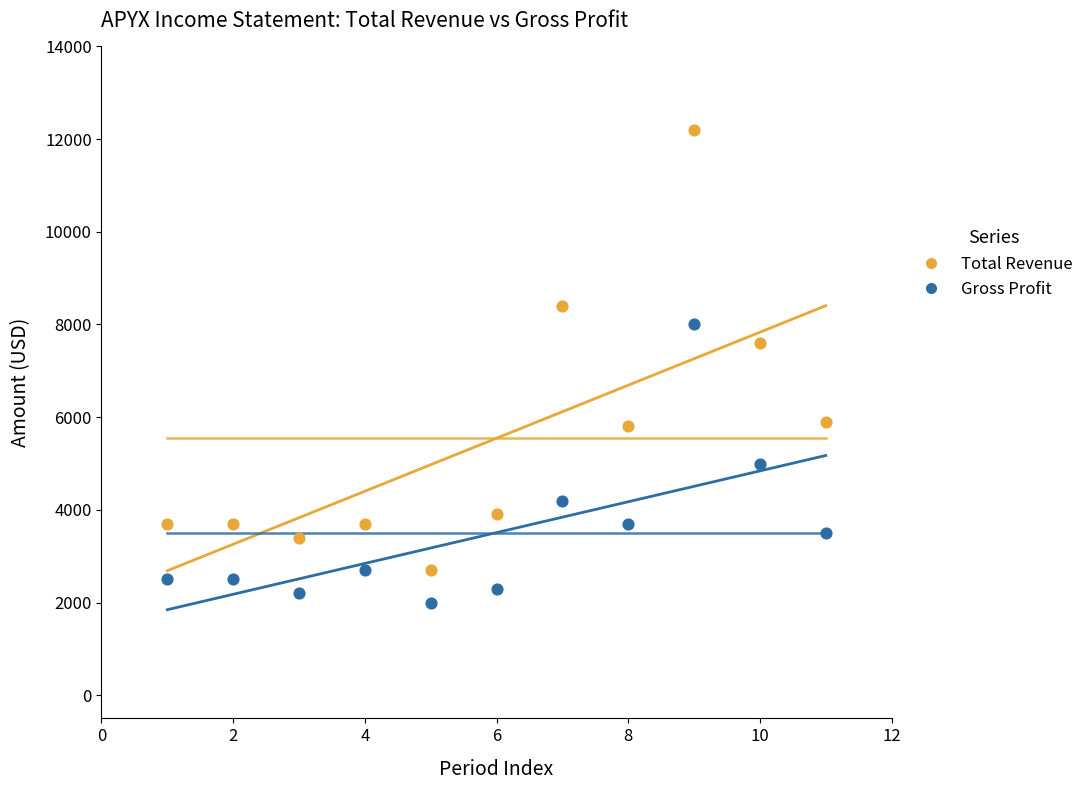

Which series has the widest spread of Y values?

Total Revenue